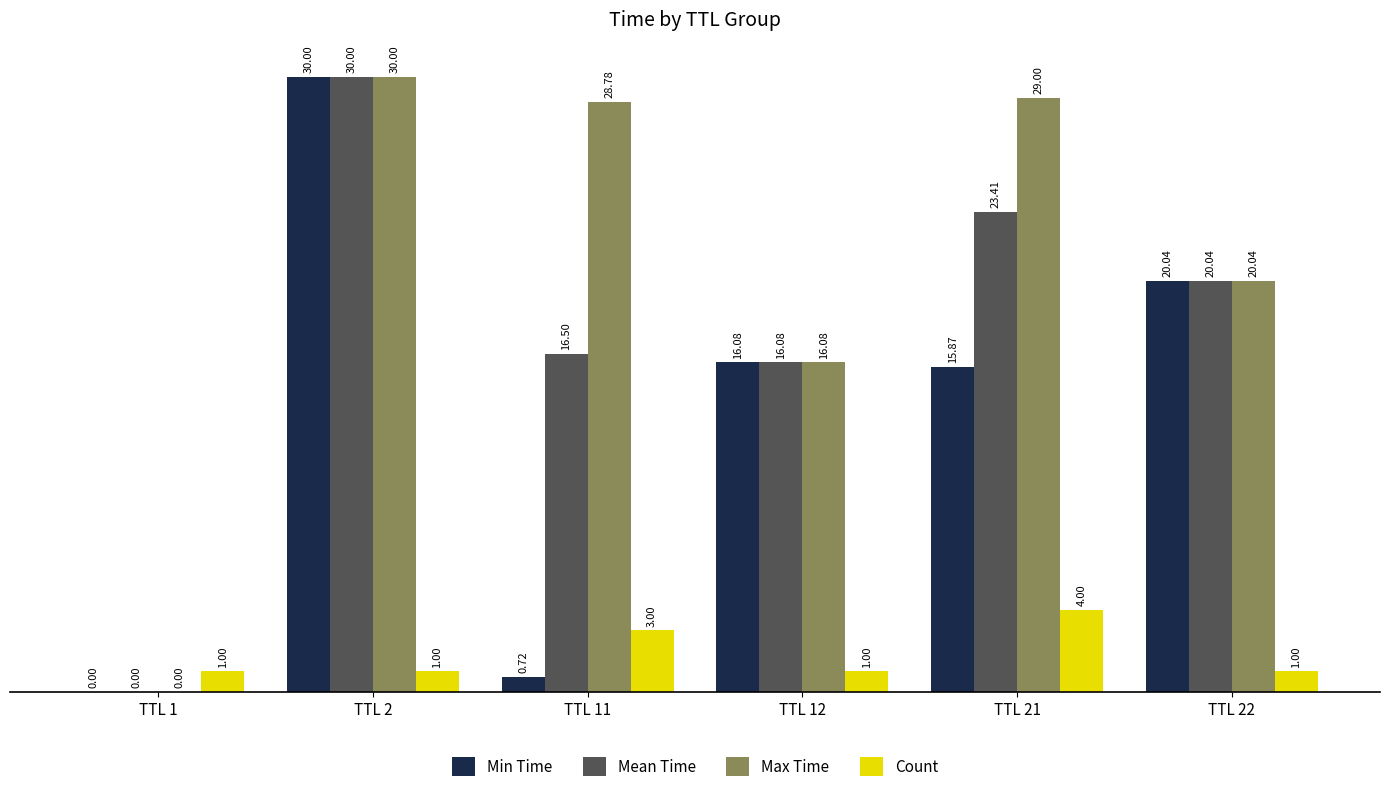

The value of Mean Time at TTL 22 is 20.0. True or false?

True